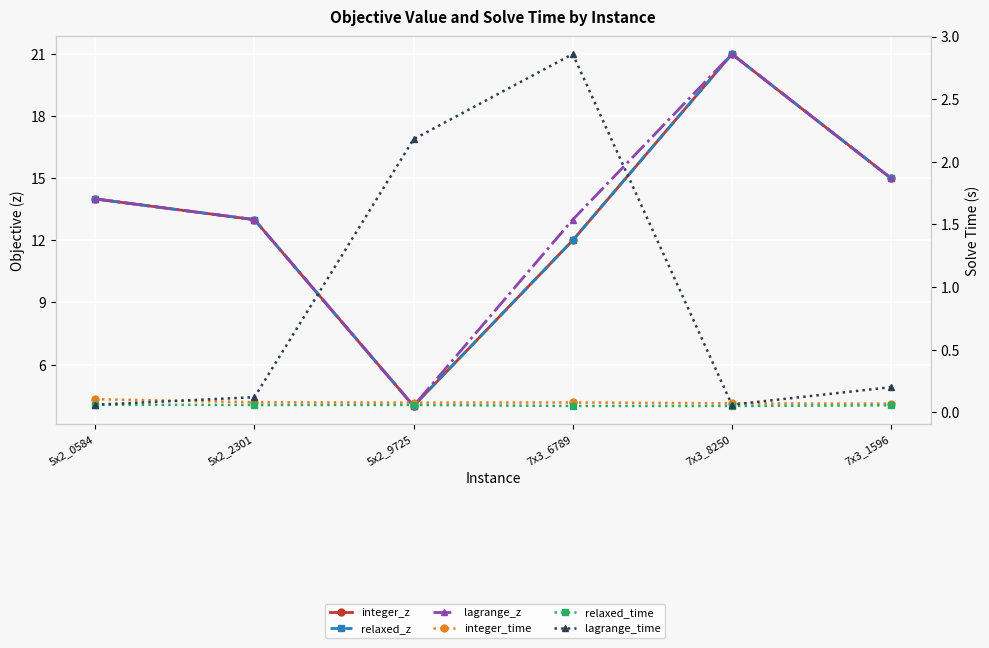

Is this an area chart (filled region under the line)?

No